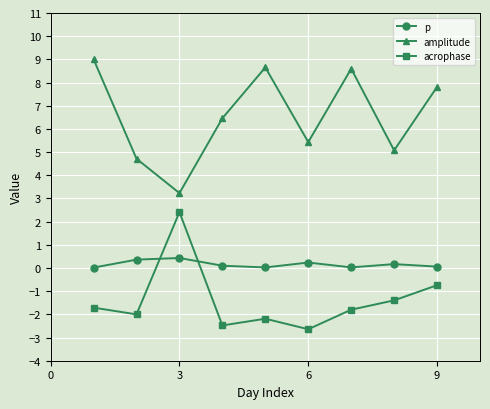

Count the number of data series in this chart.

3